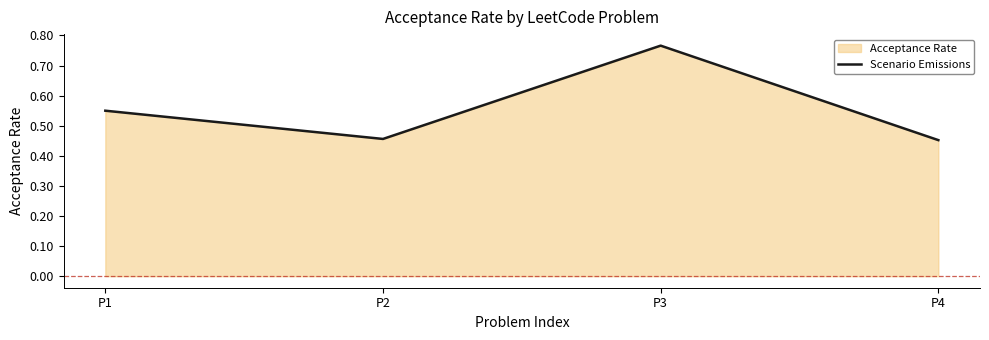

Reading left to right, what are all the values shown in this chart?

P1=0.5	P2=0.5	P3=0.8	P4=0.5